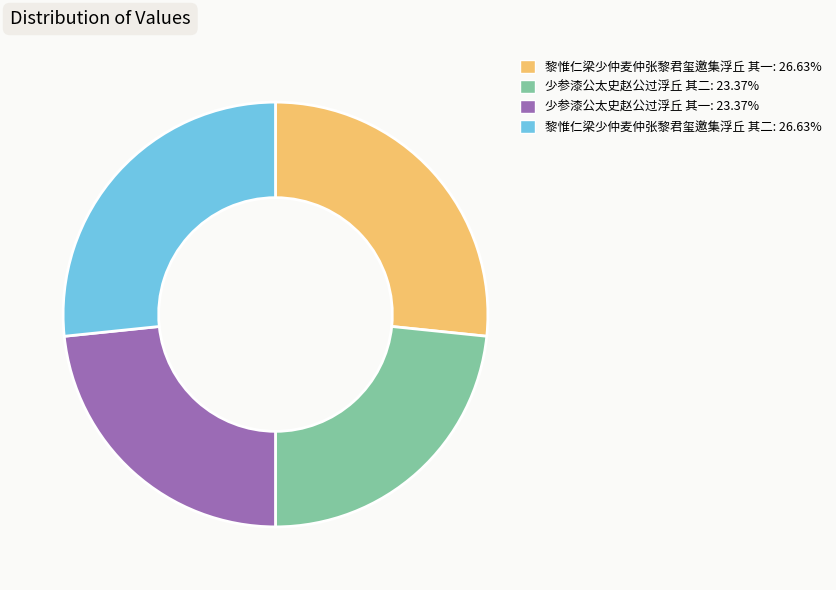

How many segments does this pie chart have?

4